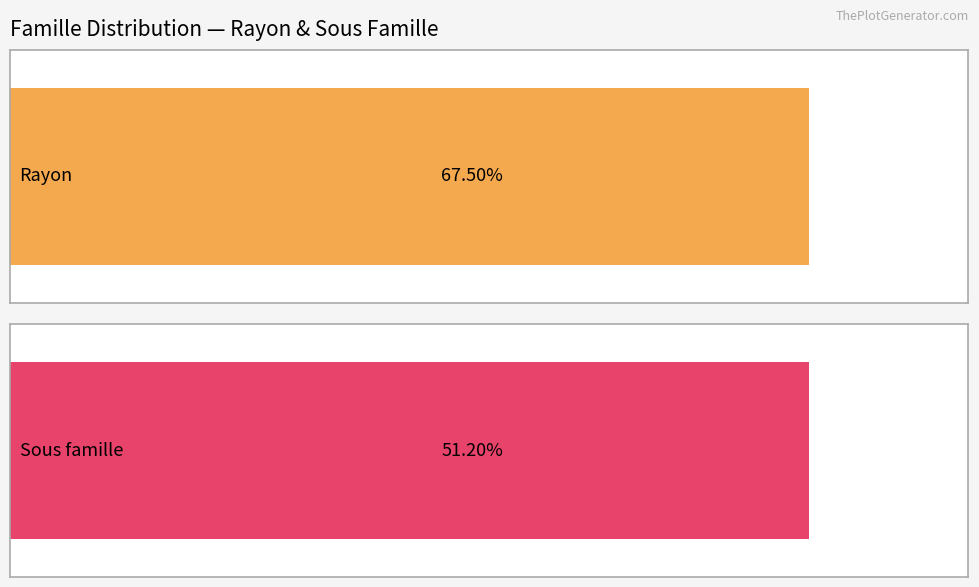

Are the bars horizontal?

Yes